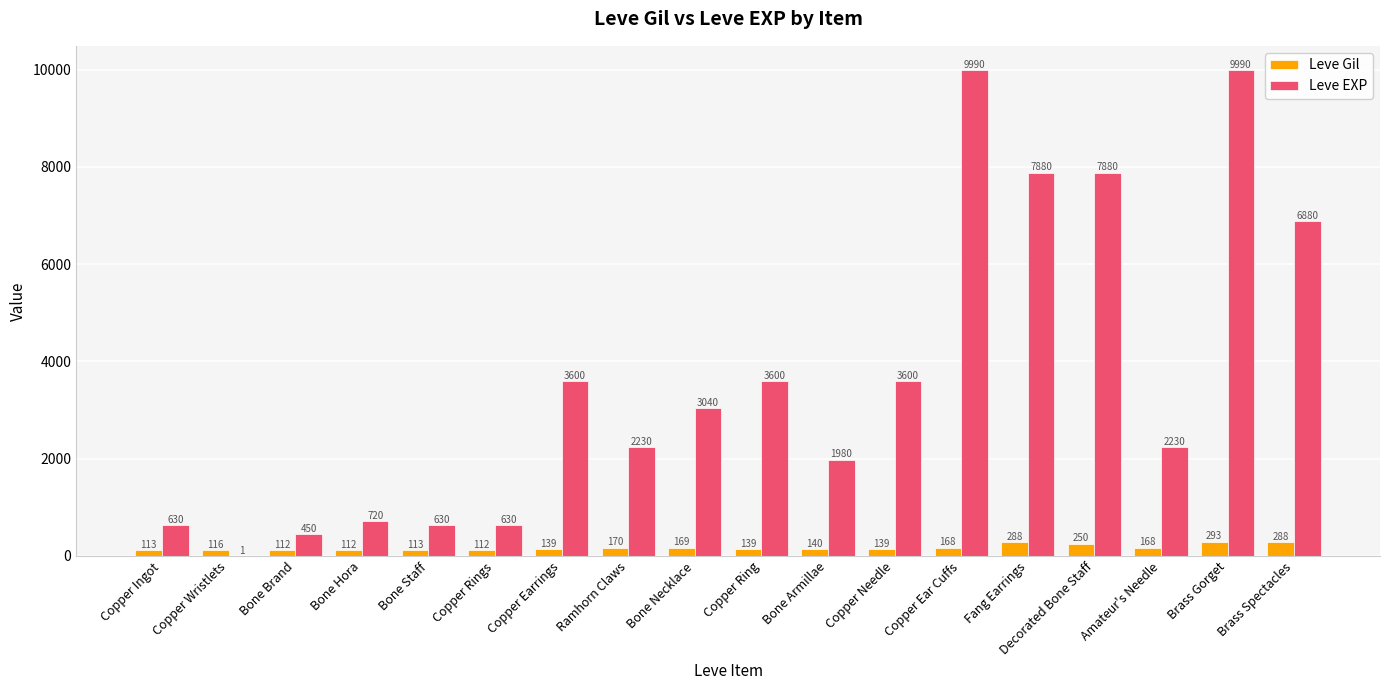

Where does the Leve Gil series first go above 140?

Ramhorn Claws